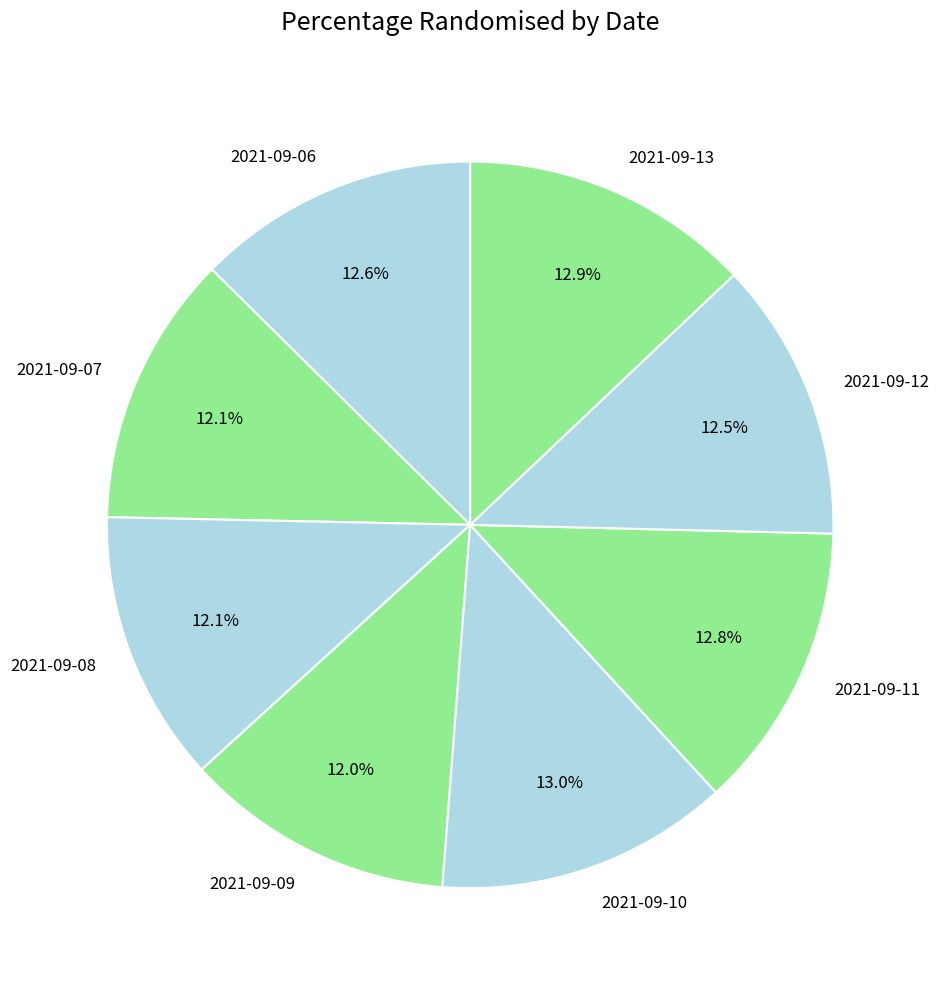

To the nearest percent, what percentage of the pie is 2021-09-09?

12%